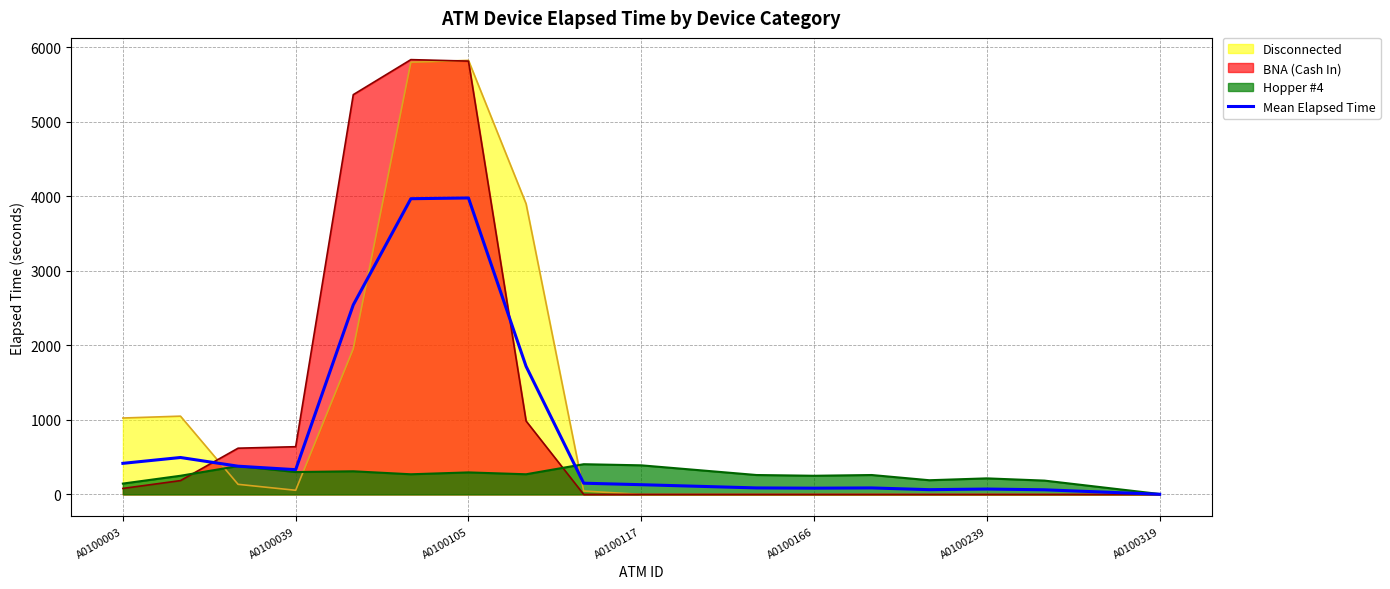

What is the maximum value shown in the chart?

5835.0